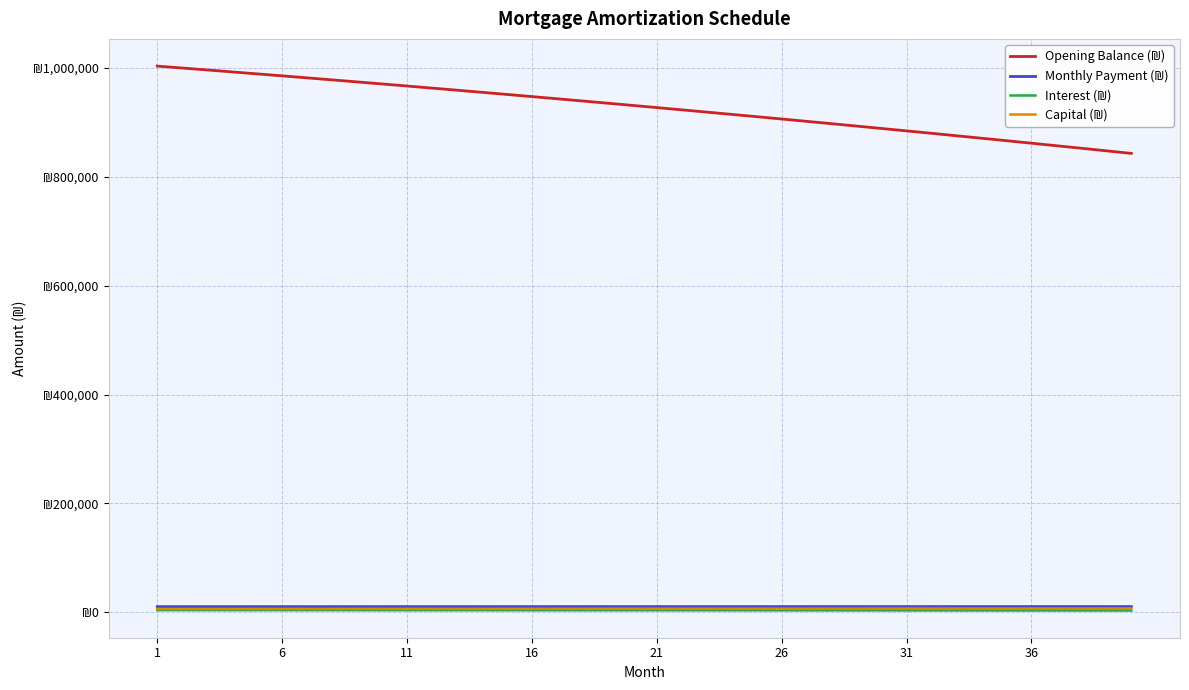

What is the difference between the maximum and minimum values in the Opening Balance (₪) series?

160251.2